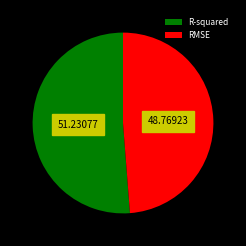

Does R-squared account for over 50% of the chart?

Yes